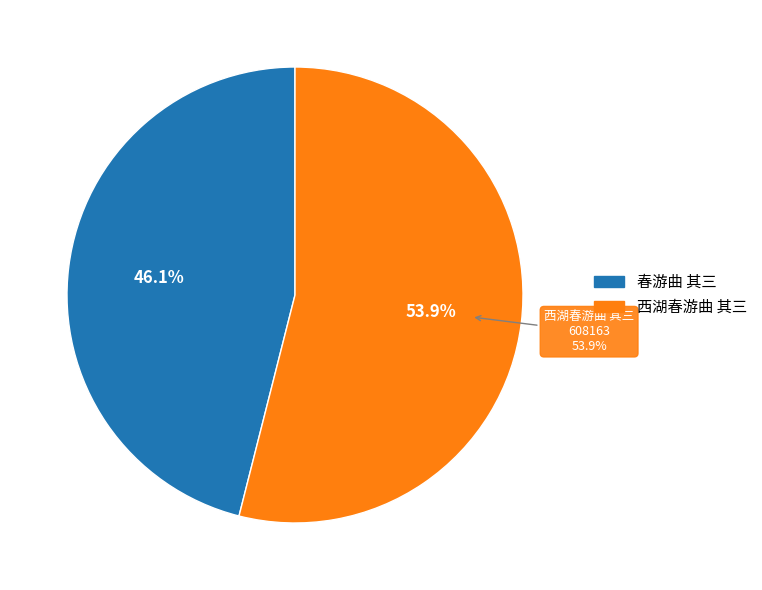

What is the majority slice?

西湖春游曲 其三